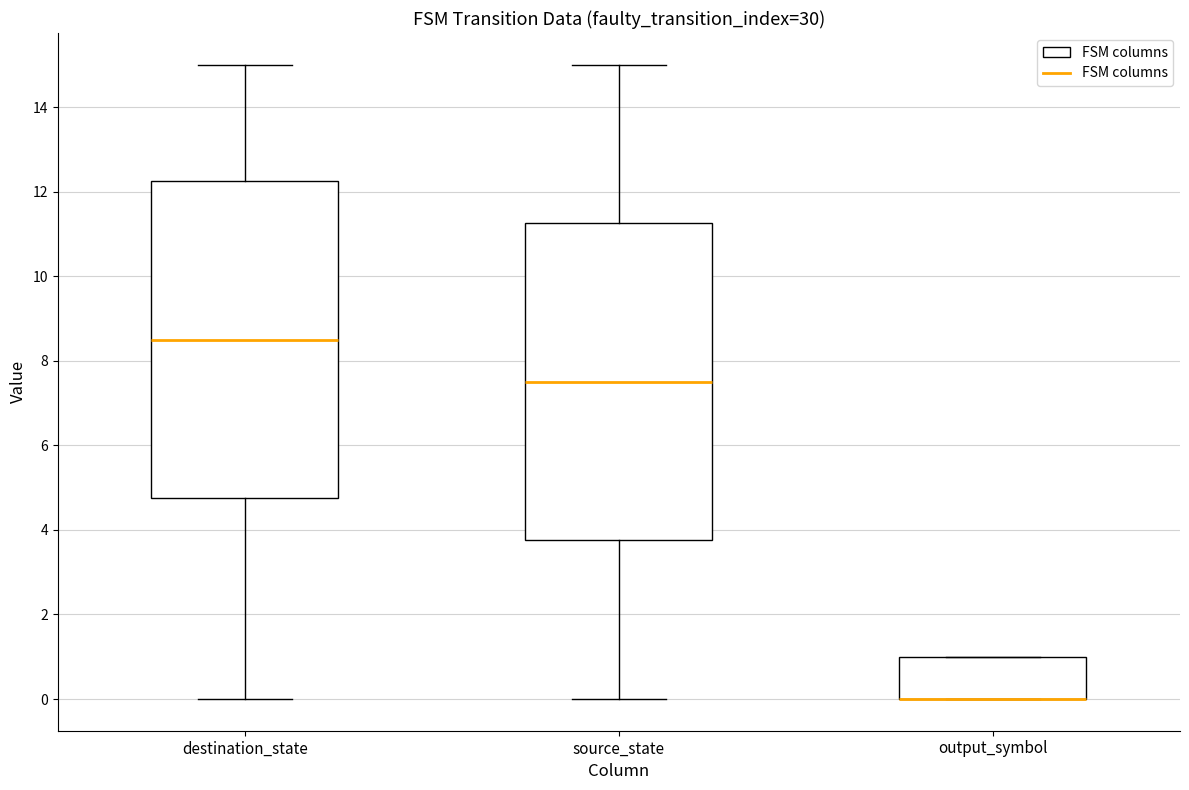

Reading left to right, transcribe this box plot: for each box, give where its median line is, the range the box spans, and where its two whiskers end, as read against the y-axis. The values are not printed on the chart, so give them approximately, as read against the axis.

destination_state: median 8.6, box 4.8 to 12.2, whiskers 0.0 to 15.0
source_state: median 7.6, box 3.8 to 11.2, whiskers 0.0 to 15.0
output_symbol: median 0.0 (drawn on the box's lower edge), box 0.0 to 1.0, whiskers 0.0 to 1.0